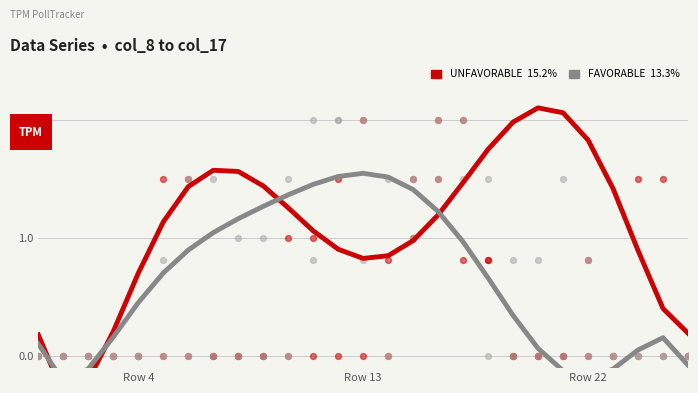

What are all the series names shown in the legend?

UNFAVORABLE, FAVORABLE